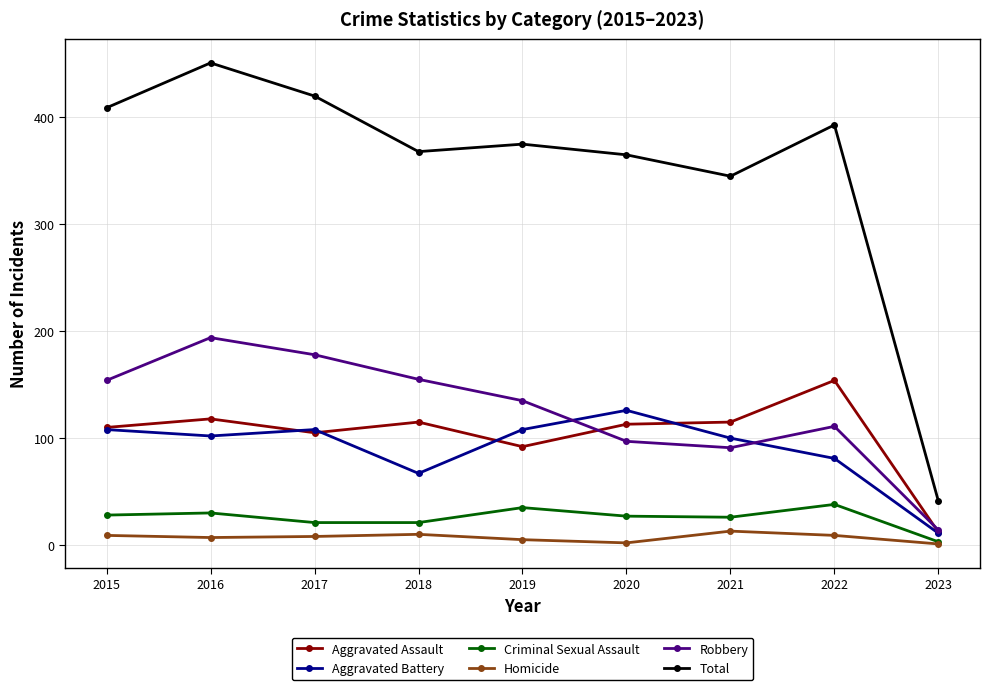

Which series has the largest total across all categories?

Total